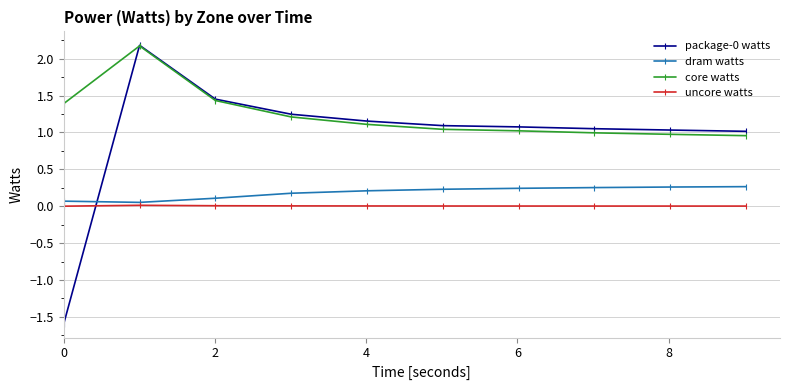

True or false: uncore watts and core watts intersect in this chart.

False